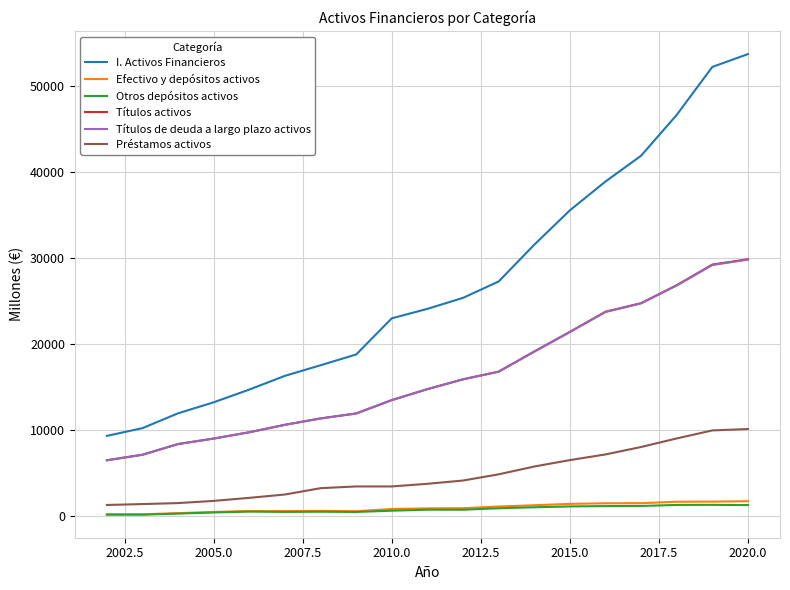

How many lines are shown in the chart?

6